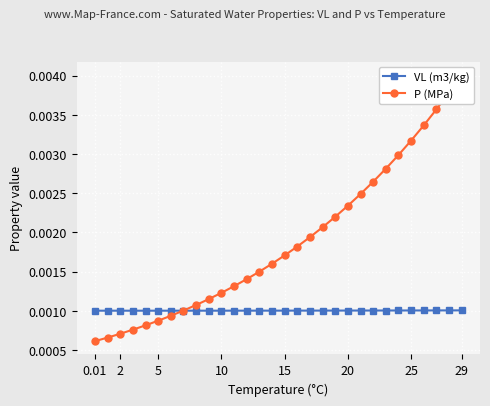

Count the VL (m3/kg) values in the range 0 to 1.

30